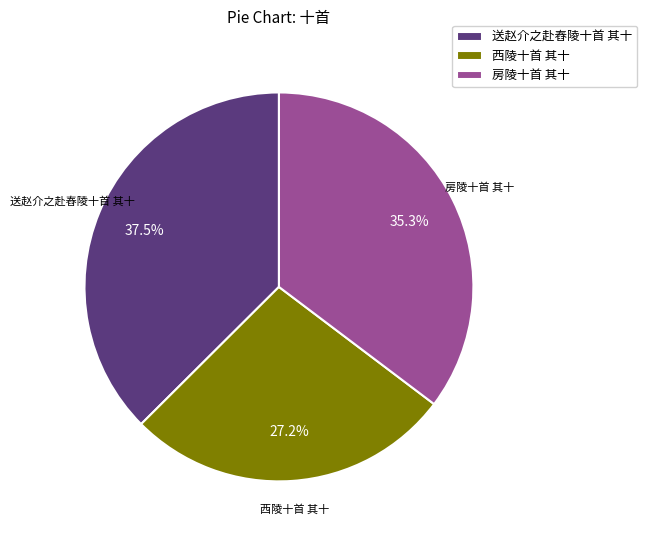

How many slices are in this pie chart?

3